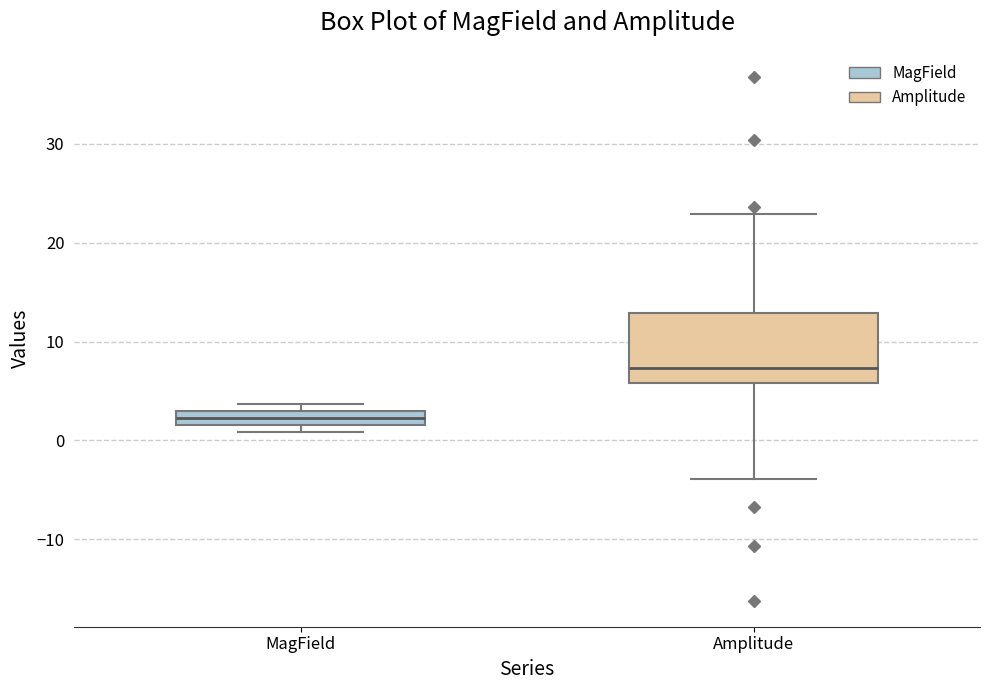

Which box's median line is the highest?

Amplitude